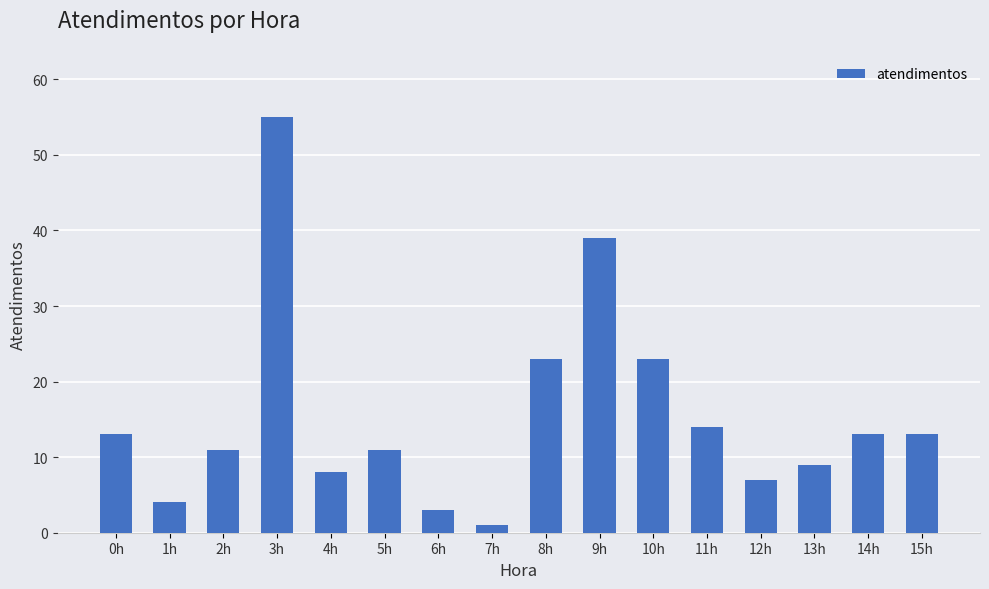

What position from the right is 1h?

15